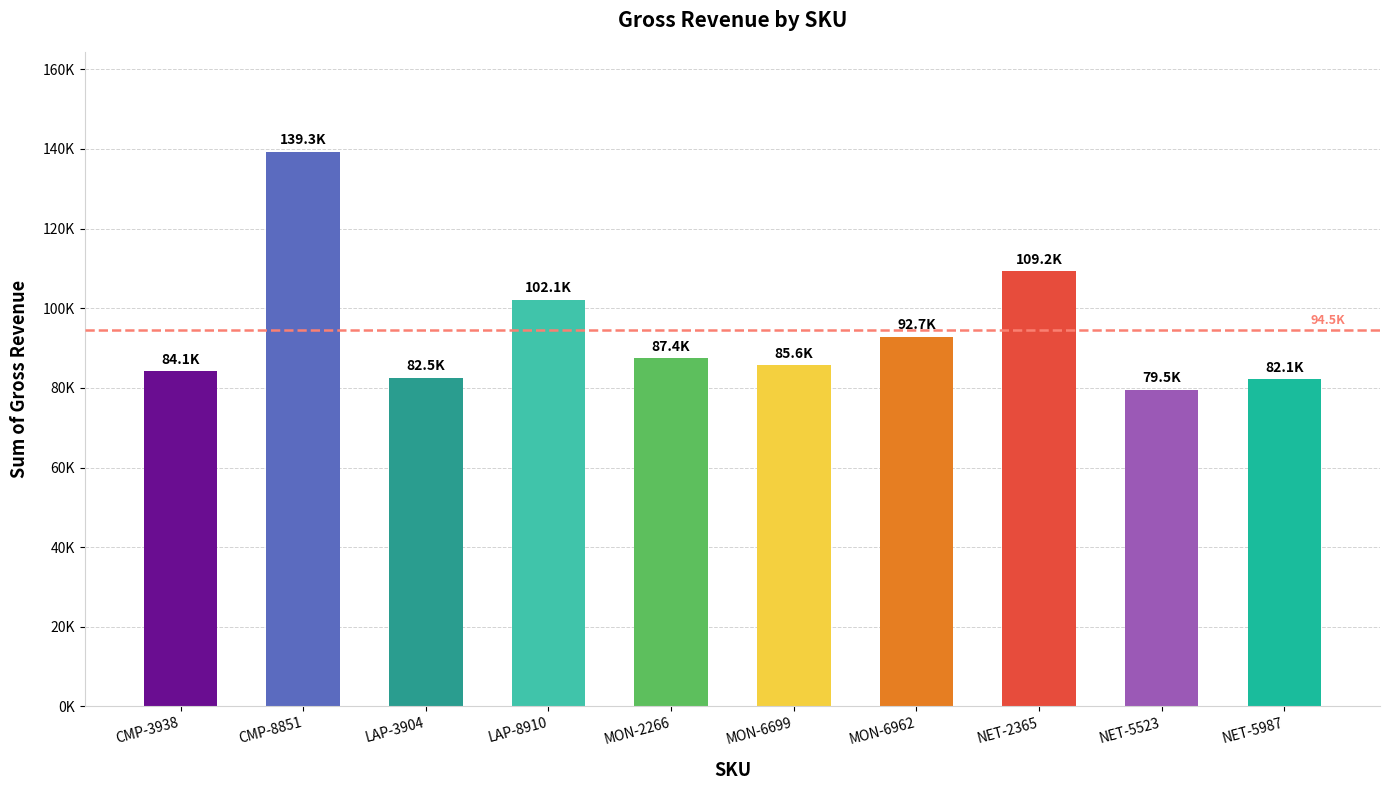

What is the difference between the second highest and second lowest values?

27102.7